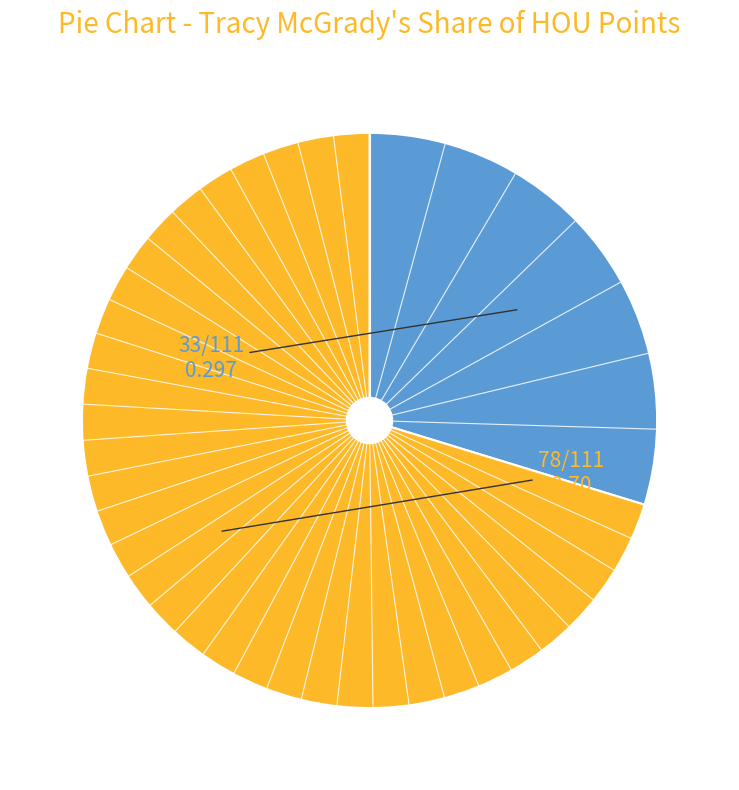

Is there a majority slice in this chart?

Yes